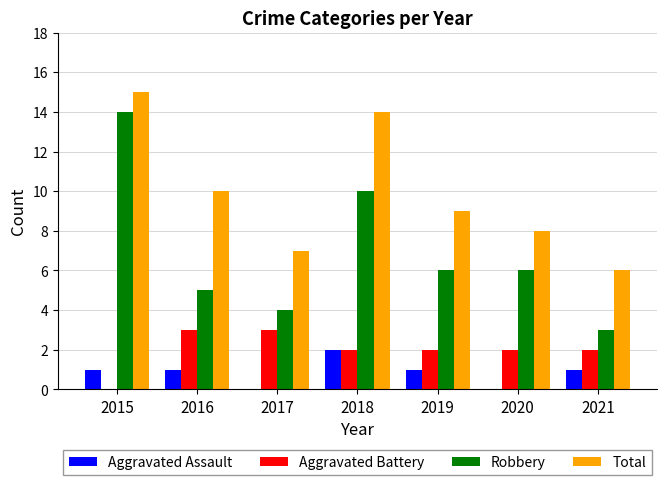

Which series has the largest range (max minus min)?

Robbery